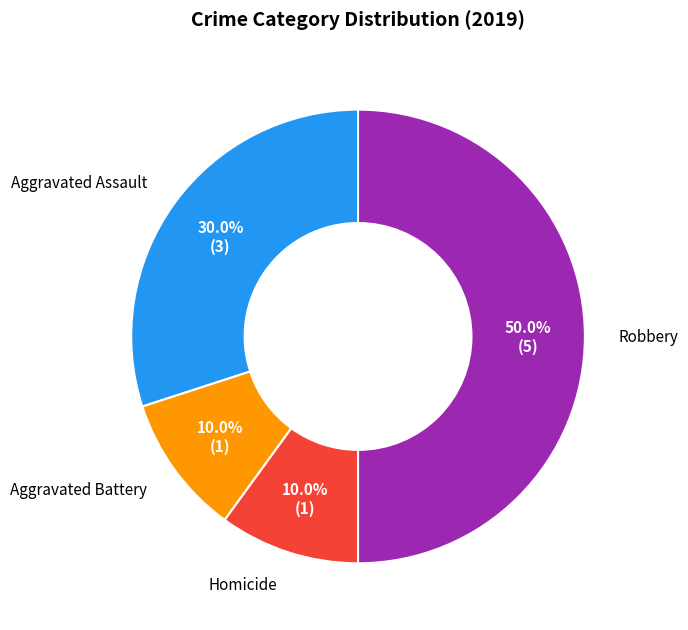

What is the largest slice in the pie chart?

Robbery